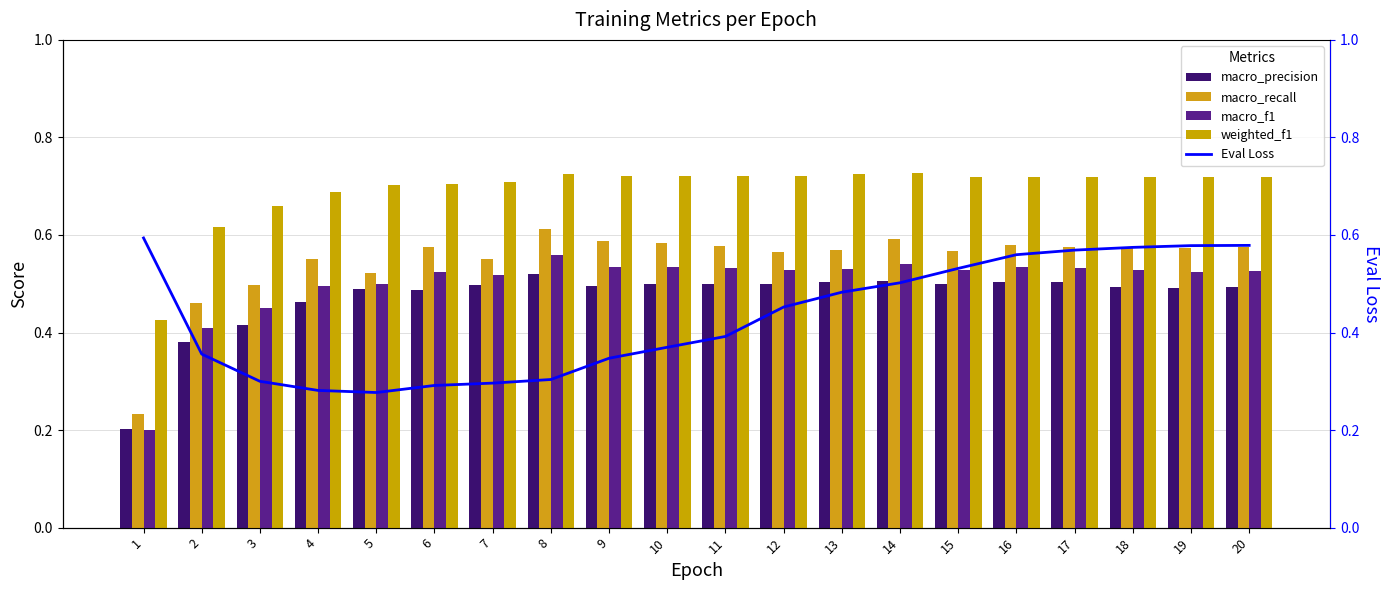

At 8, list the series in order from largest to smallest.

weighted_f1, macro_recall, macro_f1, macro_precision, Eval Loss